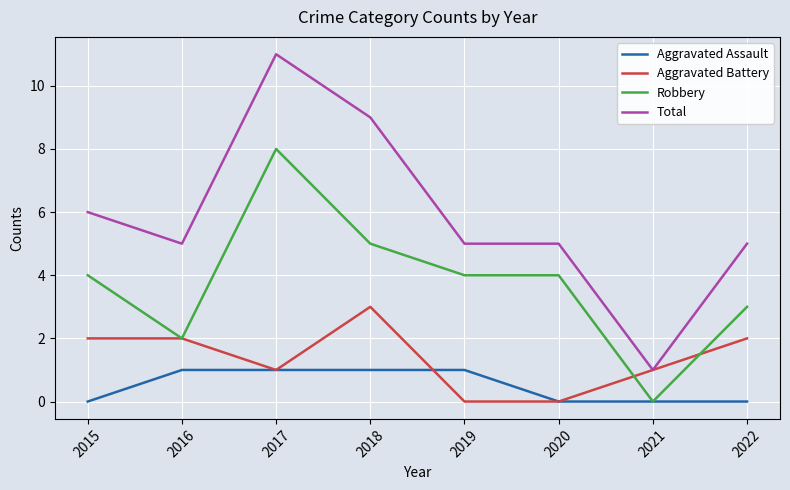

True or false: Aggravated Assault and Total cross at least once.

False